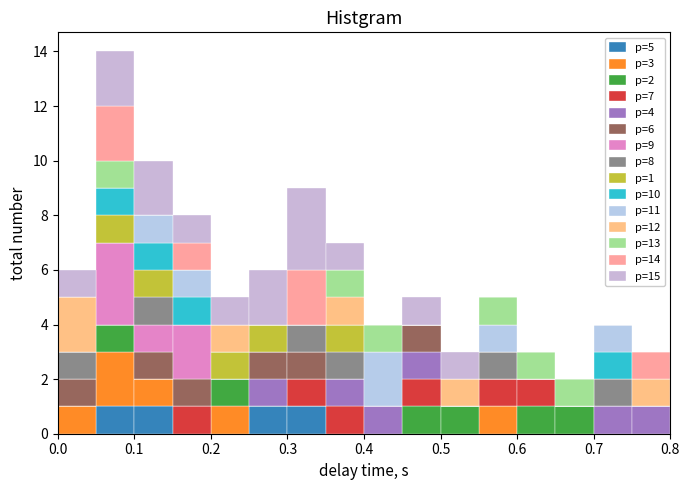

Which range on the x-axis has the tallest stacked bar (by total height)?

0.05 to 0.10